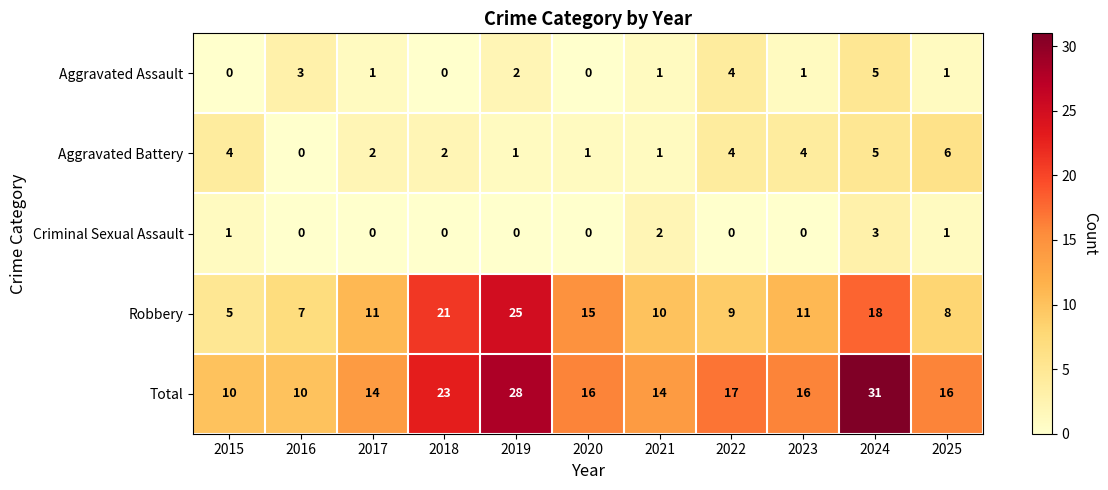

What is the total value across all series at 2025?

32